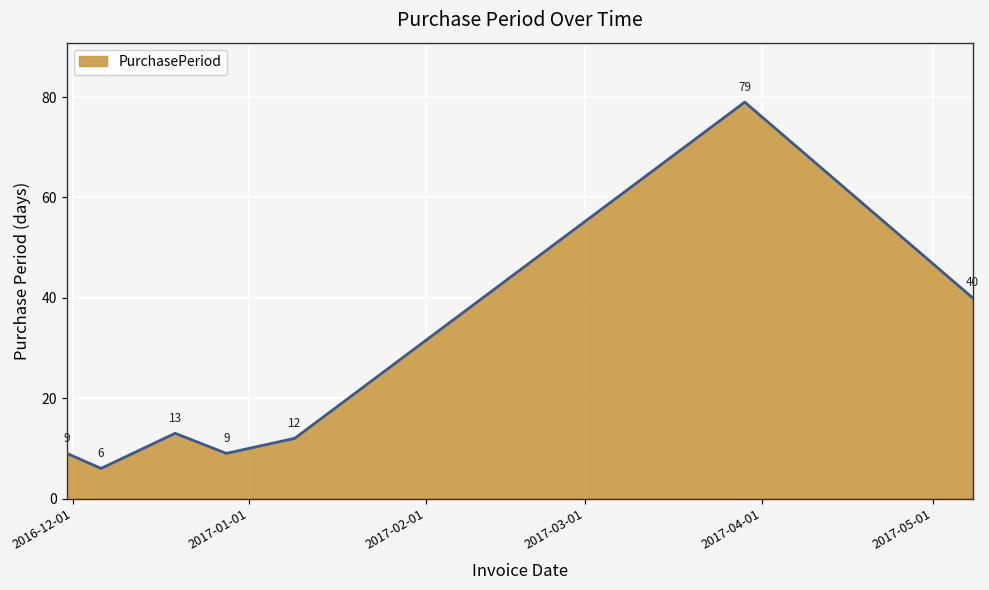

How many interior local peaks (higher than both neighbors) does the data have?

2